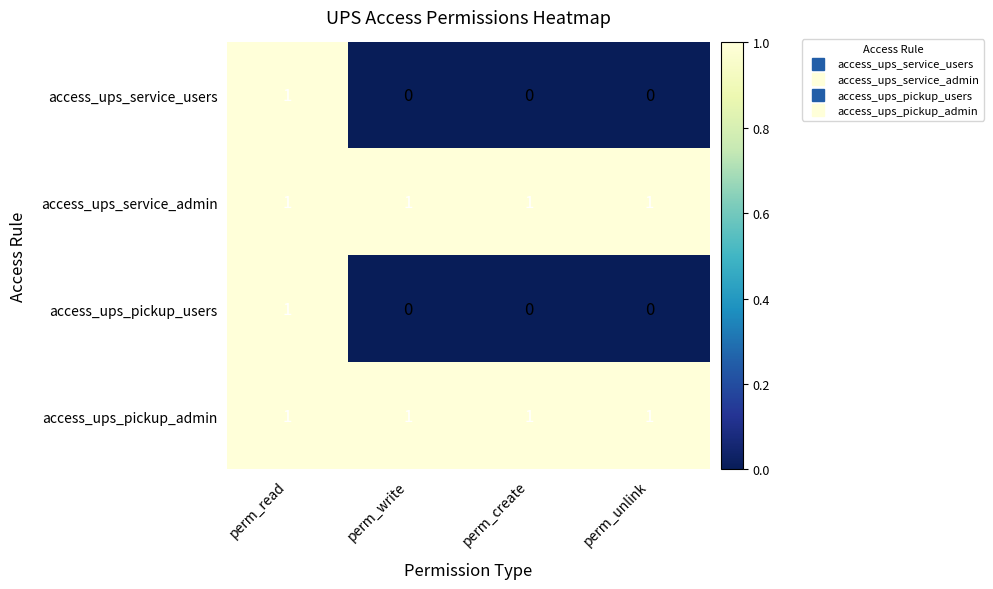

How many access_ups_service_users values are between 0 and 1?

4